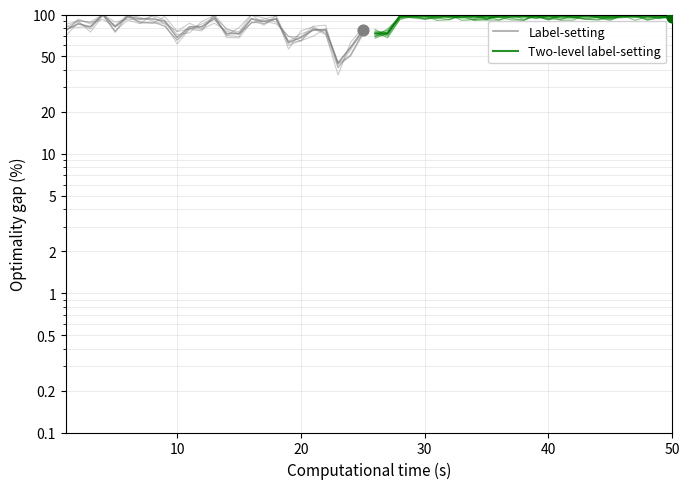

At which category is the sum across all series the highest?

30